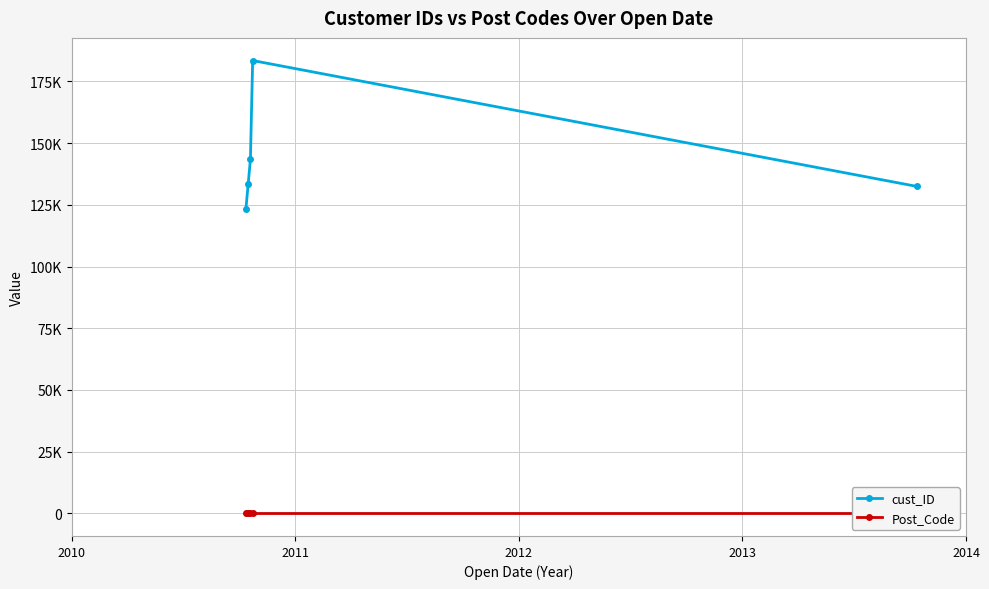

Reading right to left, extract all data points from this chart.

cust_ID: 132459	183459	143459	133459	123459
Post_Code: 0	0	0	0	0